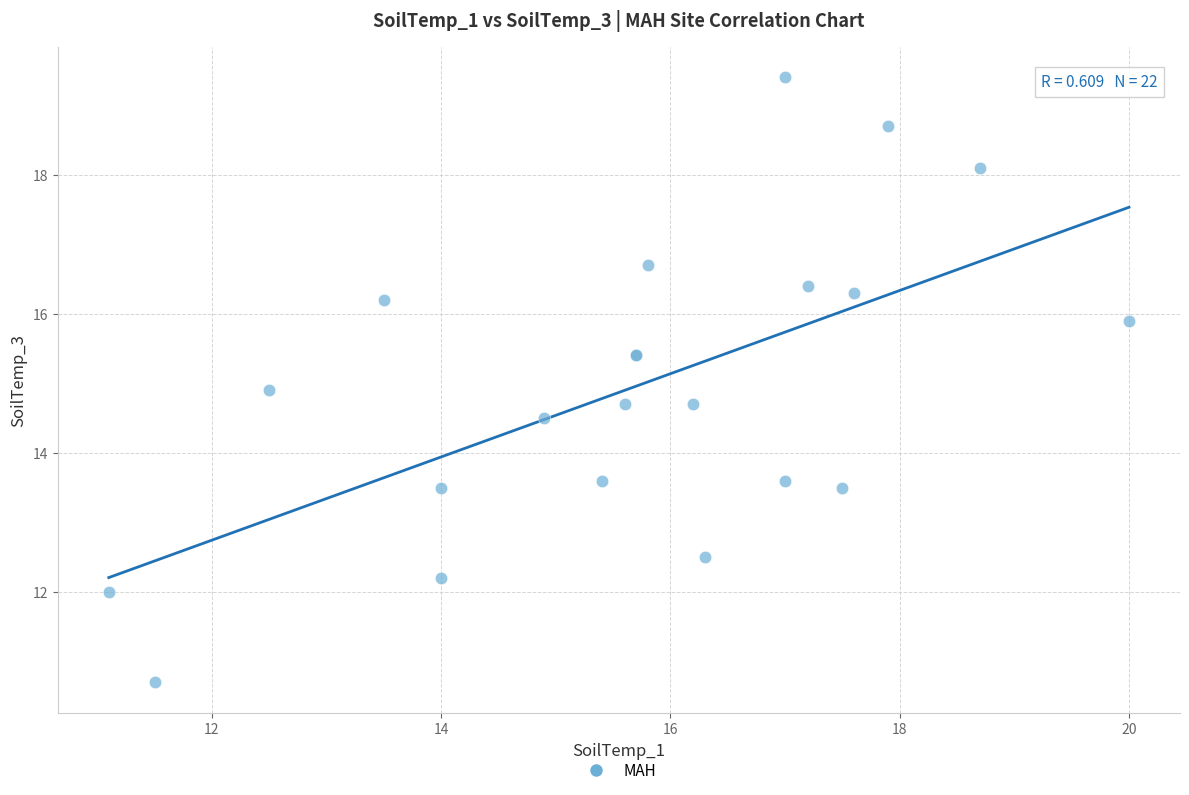

What Y value in the scatter plot is closest to 15?

14.9